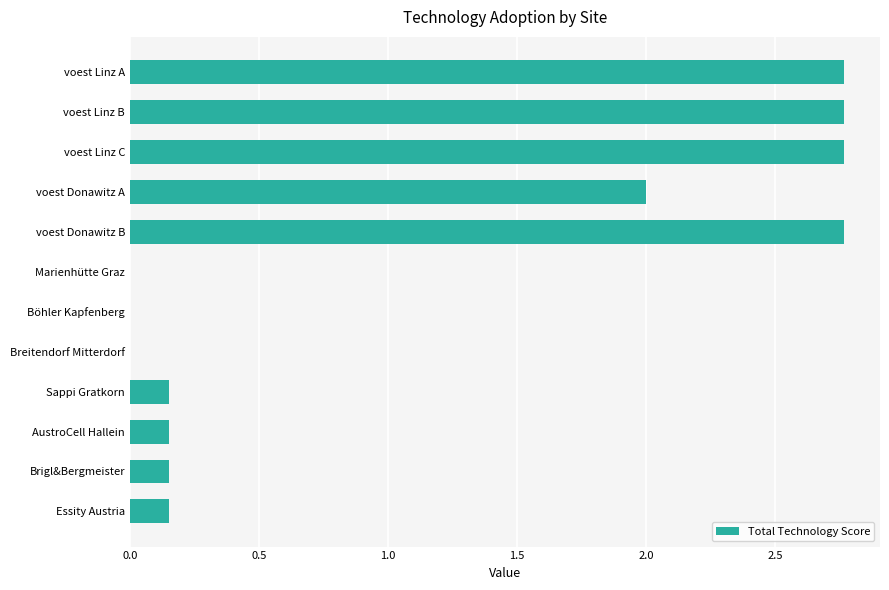

What is the sum of all values?

13.7